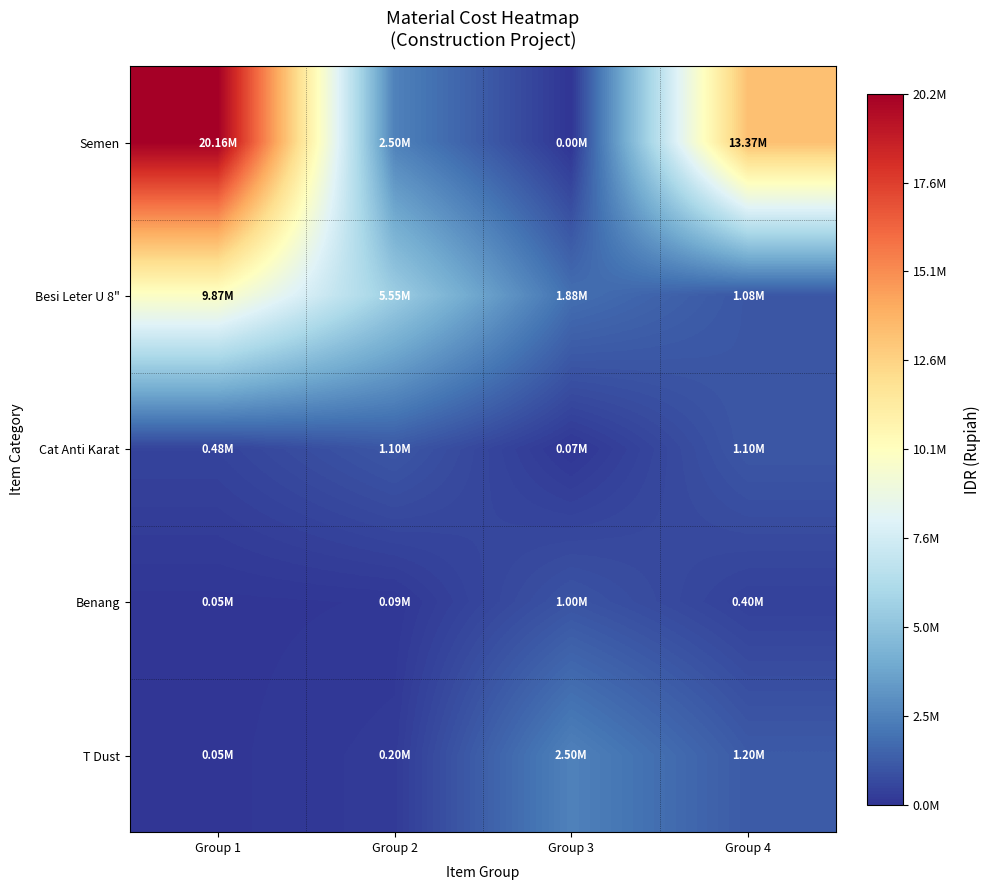

Which series has the largest total across all categories?

Semen